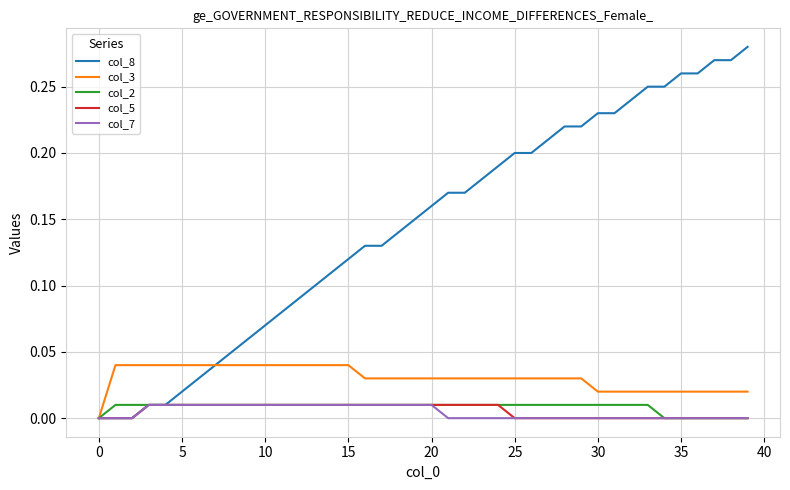

How many categories are shown in the chart?

40